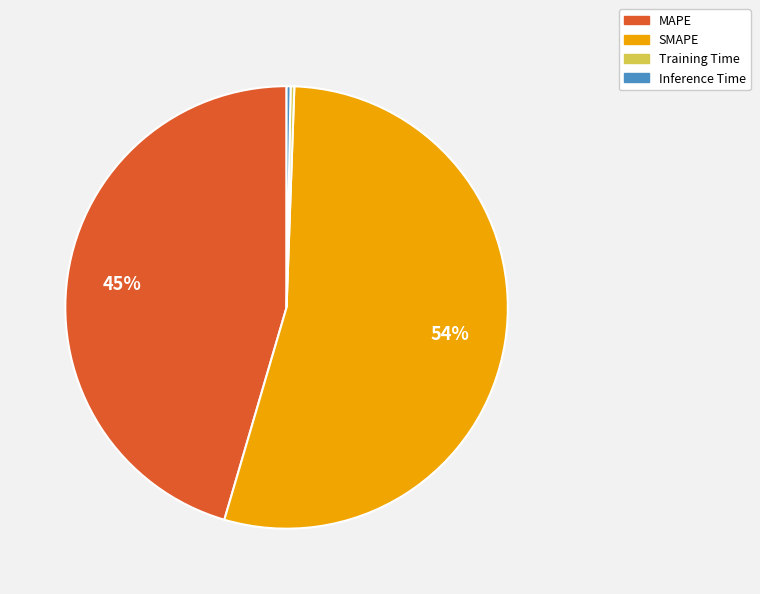

Does MAPE represent more than half of the total?

No